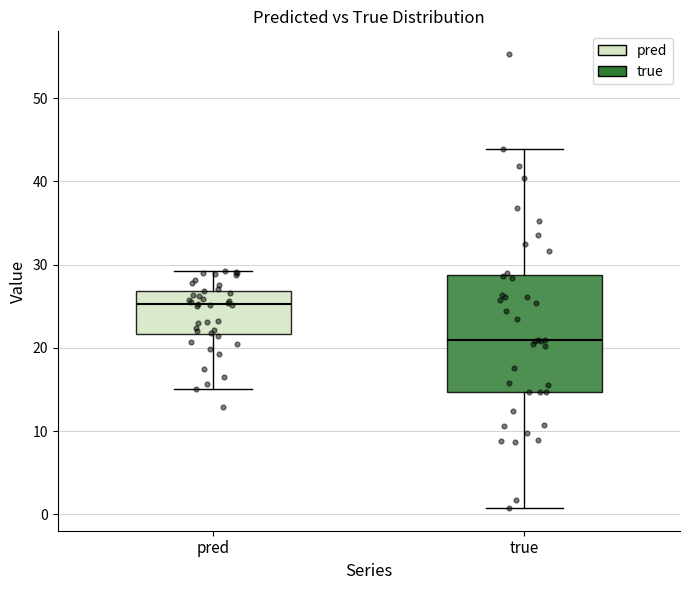

Comparing the boxes themselves (not the whiskers), which one is the tallest?

true